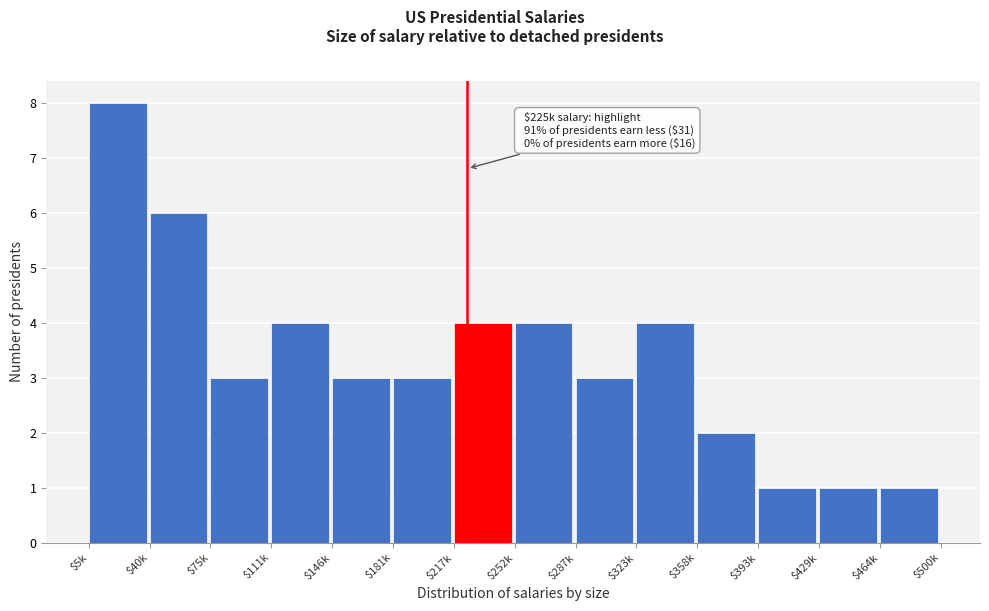

Reading right to left, what are all the values shown in this chart?

1	1	1	2	4	3	4	4	3	3	4	3	6	8